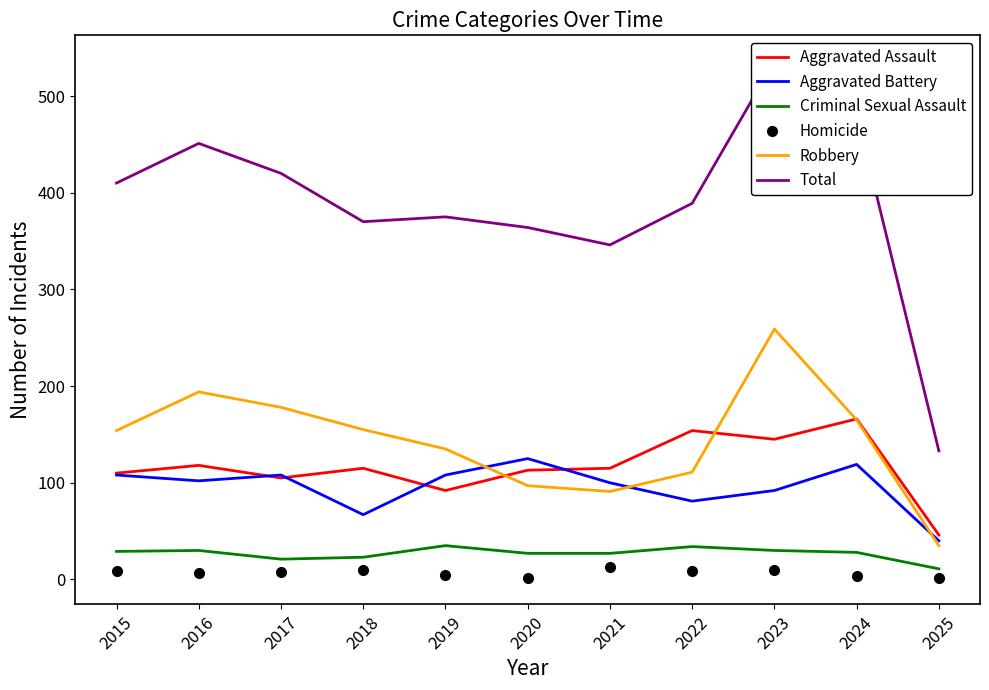

What is the greatest value displayed?

536